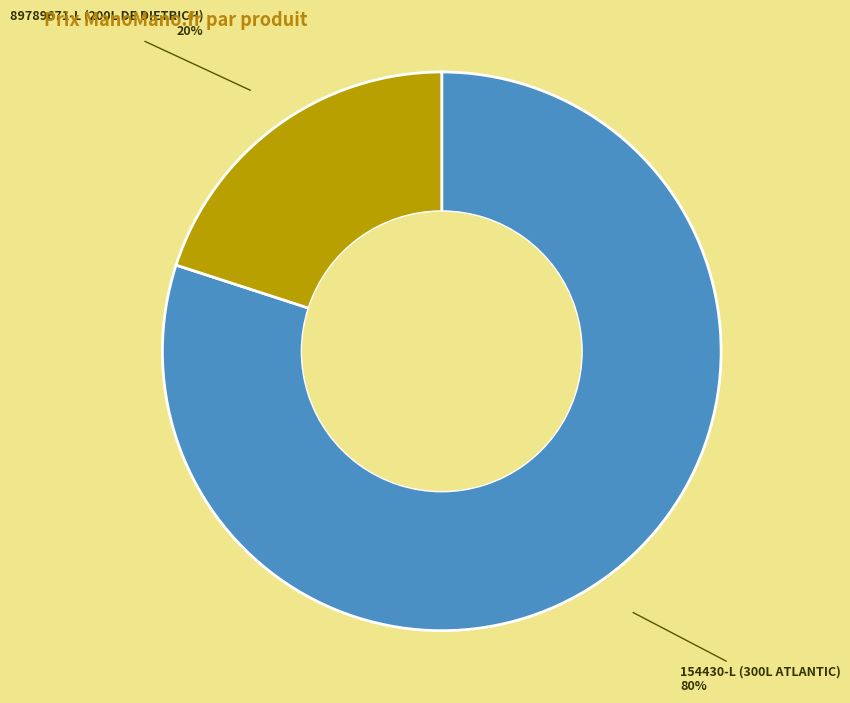

What is the largest slice in the pie chart?

154430-L (300L ATLANTIC)